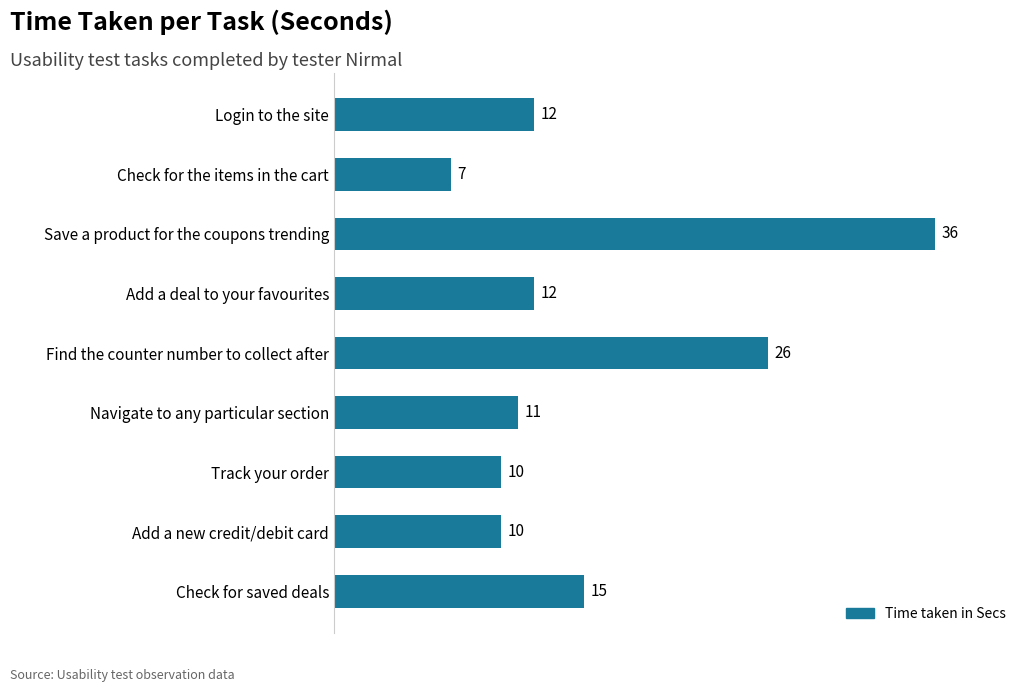

What is the label of the 5th bar from the top?

Find the counter number to collect after